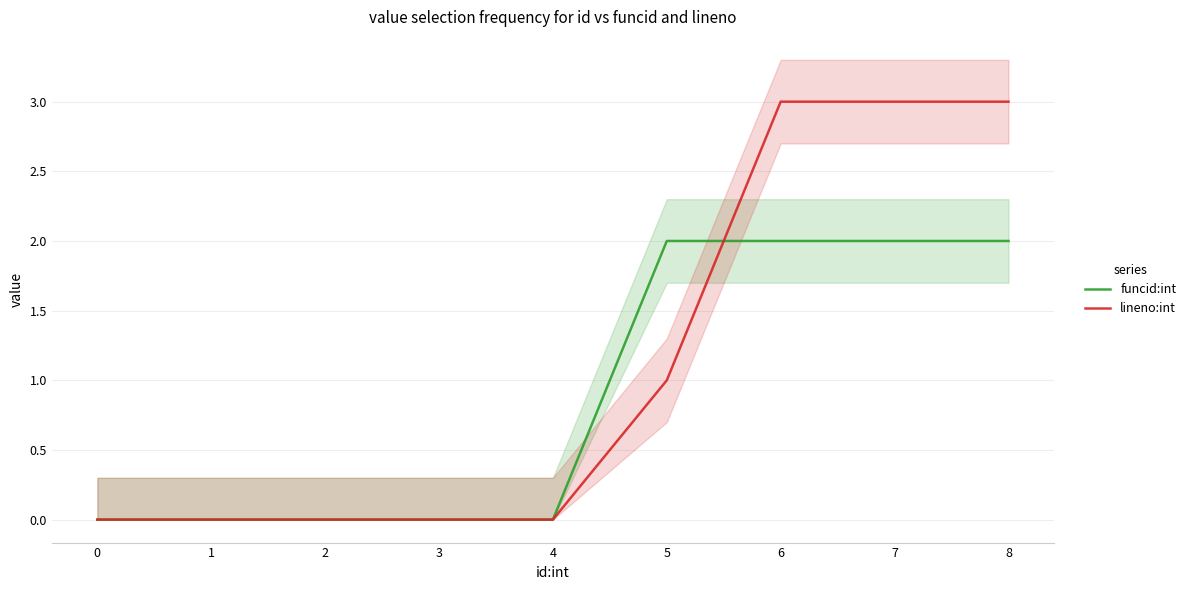

Is it true that funcid:int equals 1 at 3?

False